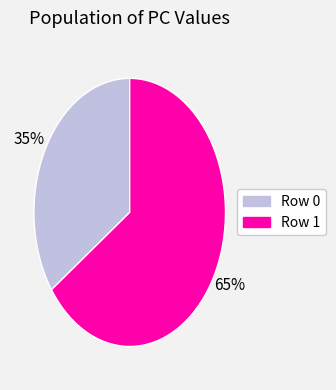

Approximately how many times larger is the value at Row 0 compared to Row 1?

0.5